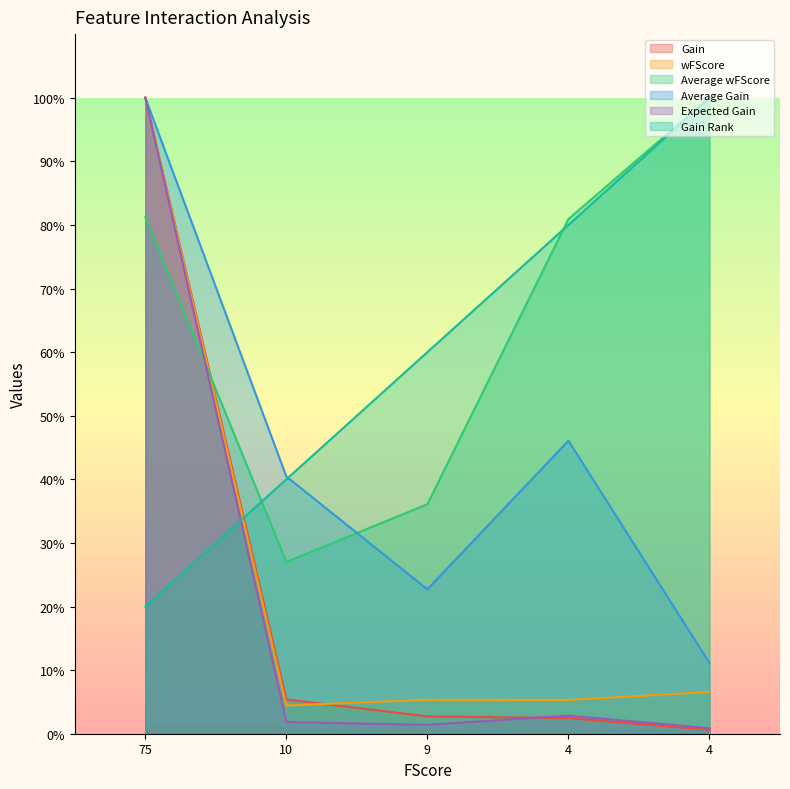

Reading left to right, extract all data points from this chart.

Gain: 75=100.0	10=5.4	9=2.7	4=2.5	4=0.6
wFScore: 75=100.0	10=4.4	9=5.3	4=5.3	4=6.6
Average wFScore: 75=81.3	10=27.0	9=36.1	4=80.9	4=100.0
Average Gain: 75=100.0	10=40.4	9=22.7	4=46.1	4=11.1
Expected Gain: 75=100.0	10=1.8	9=1.4	4=2.8	4=0.9
Gain Rank: 75=20.0	10=40.0	9=60.0	4=80.0	4=100.0